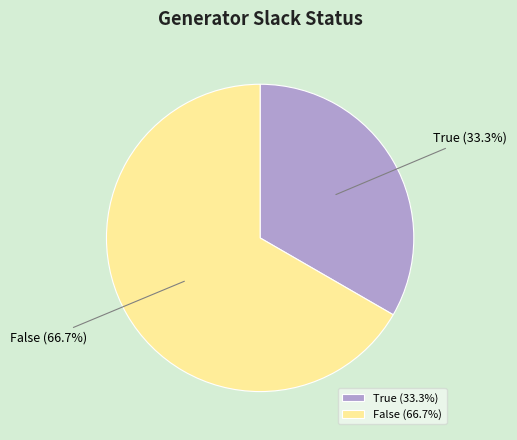

What percentage do False and True together represent?

100.0%